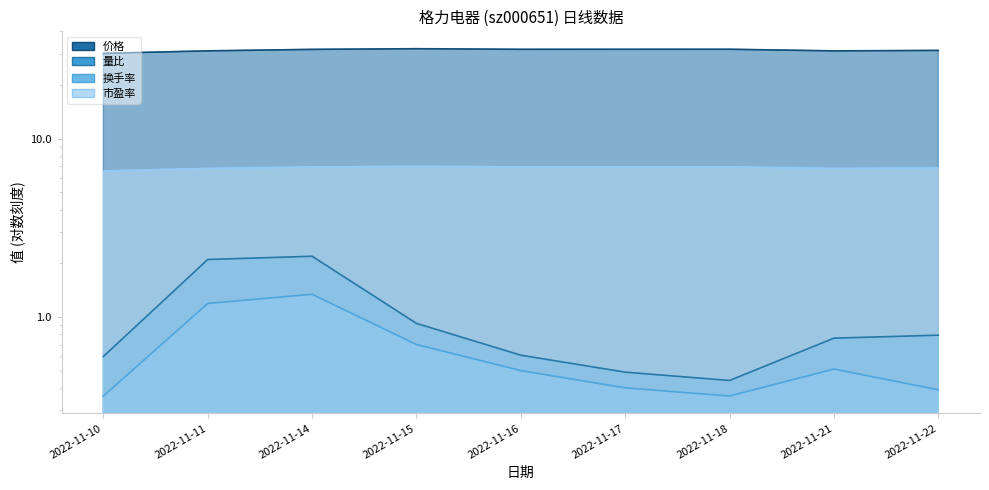

True or false: 价格 has a value of 45.0 at 2022-11-17.

False